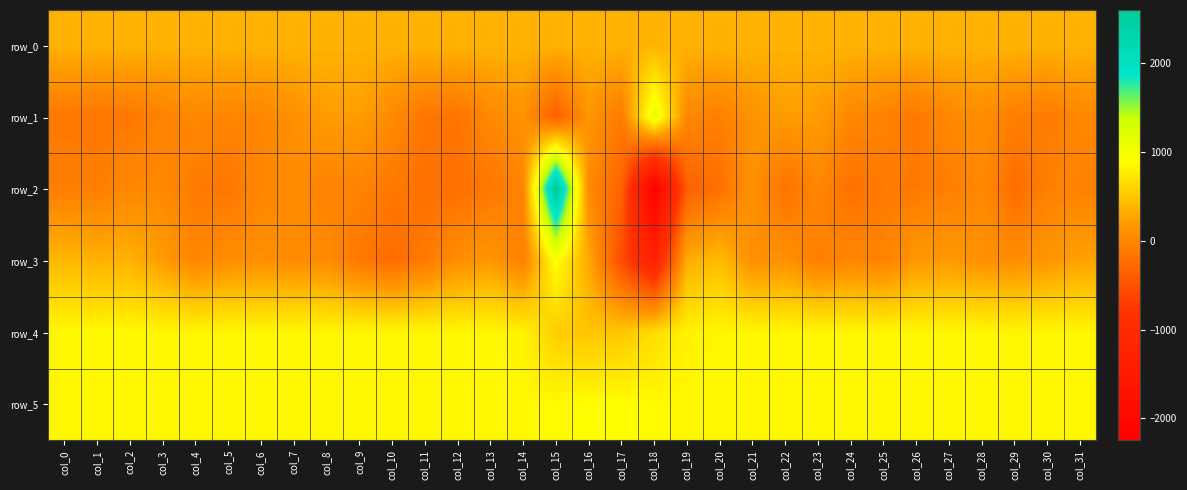

Where does the row_5 series first go above 854?

col_3